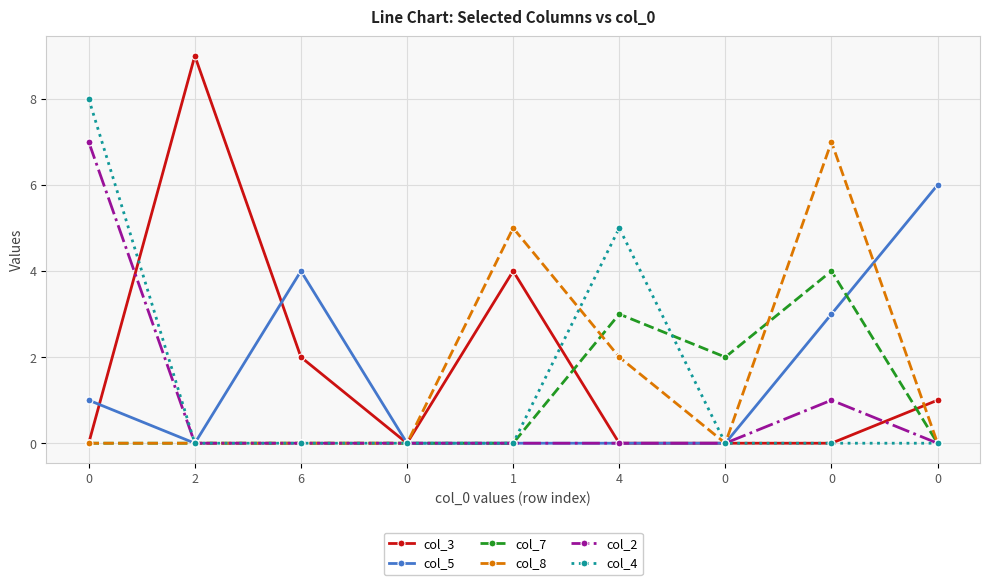

What is the total value across all series at 0?

16